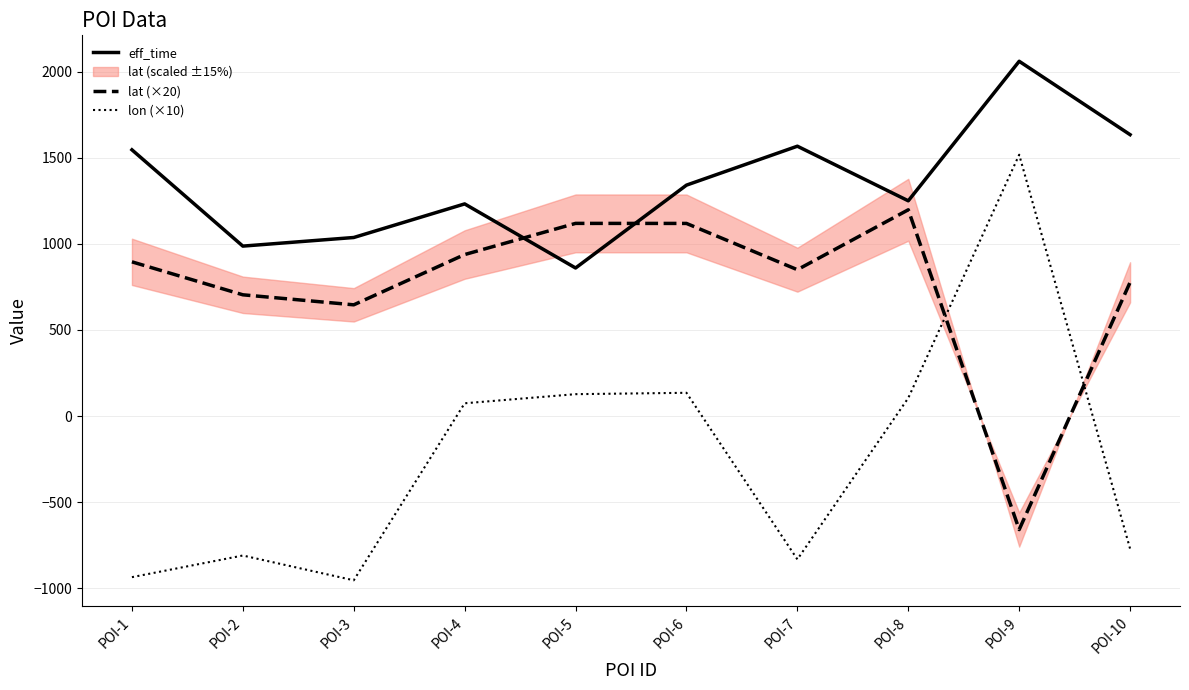

At which category is the sum across all series the highest?

POI-9